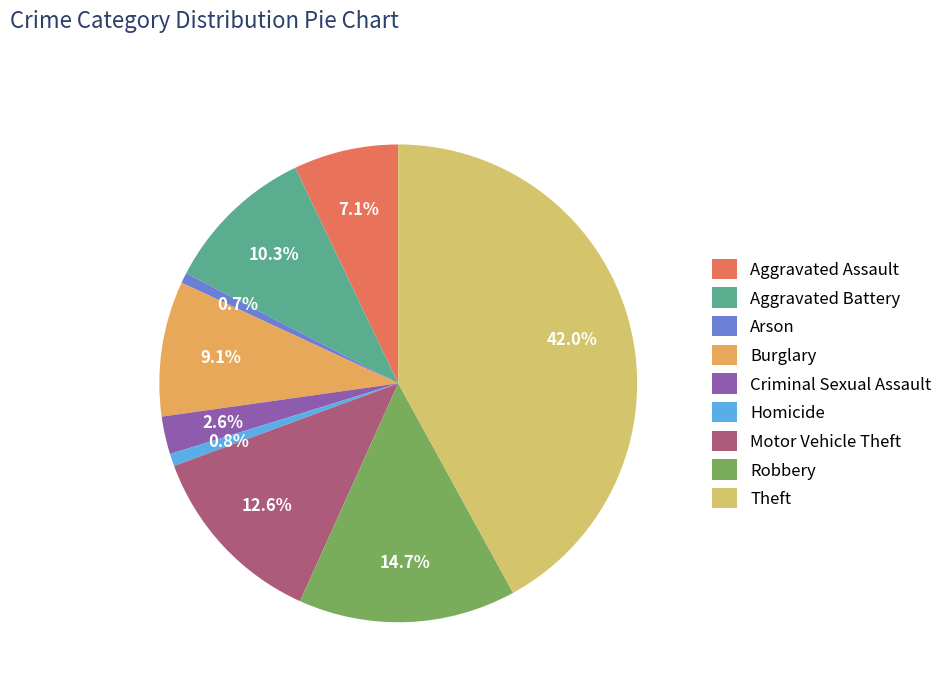

Which has a higher value, Motor Vehicle Theft or Homicide?

Motor Vehicle Theft